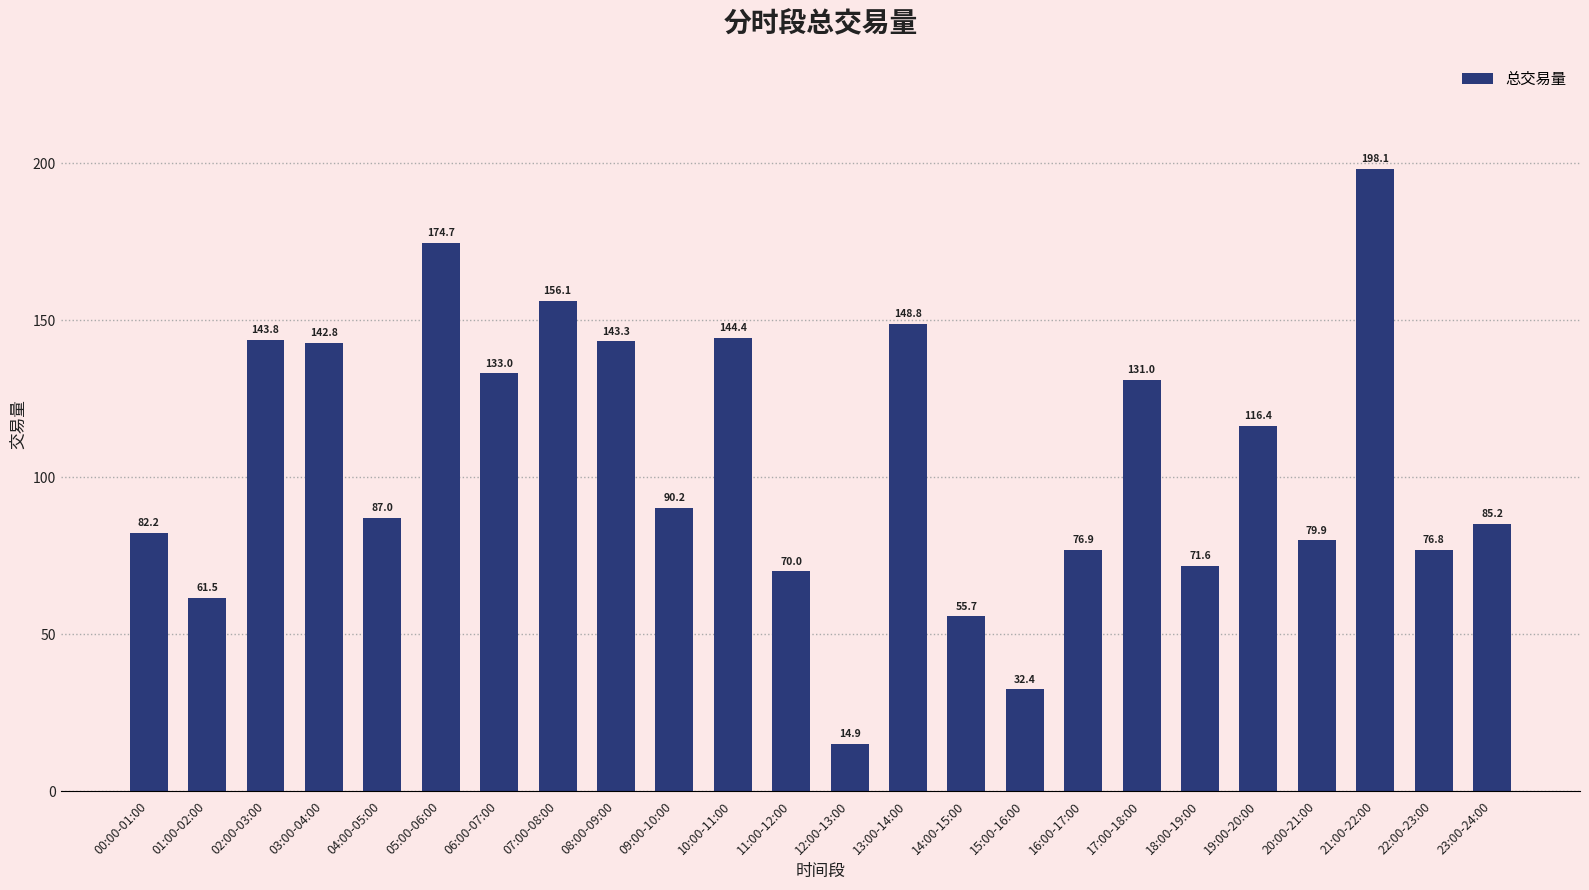

What is the value of the 19th bar from the left?

71.6